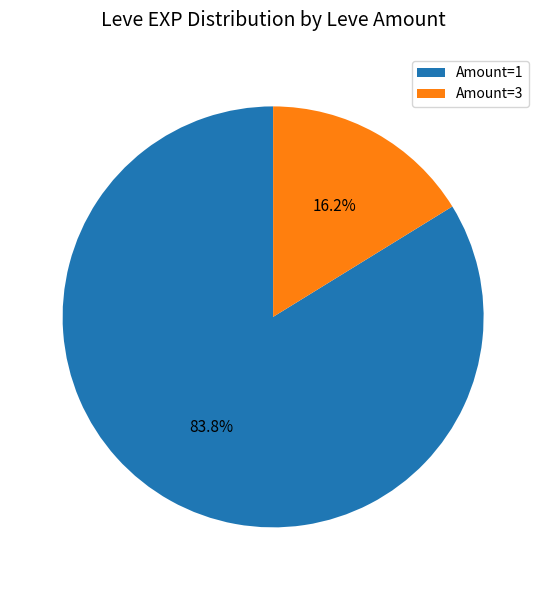

What is the largest slice in the pie chart?

Amount=1